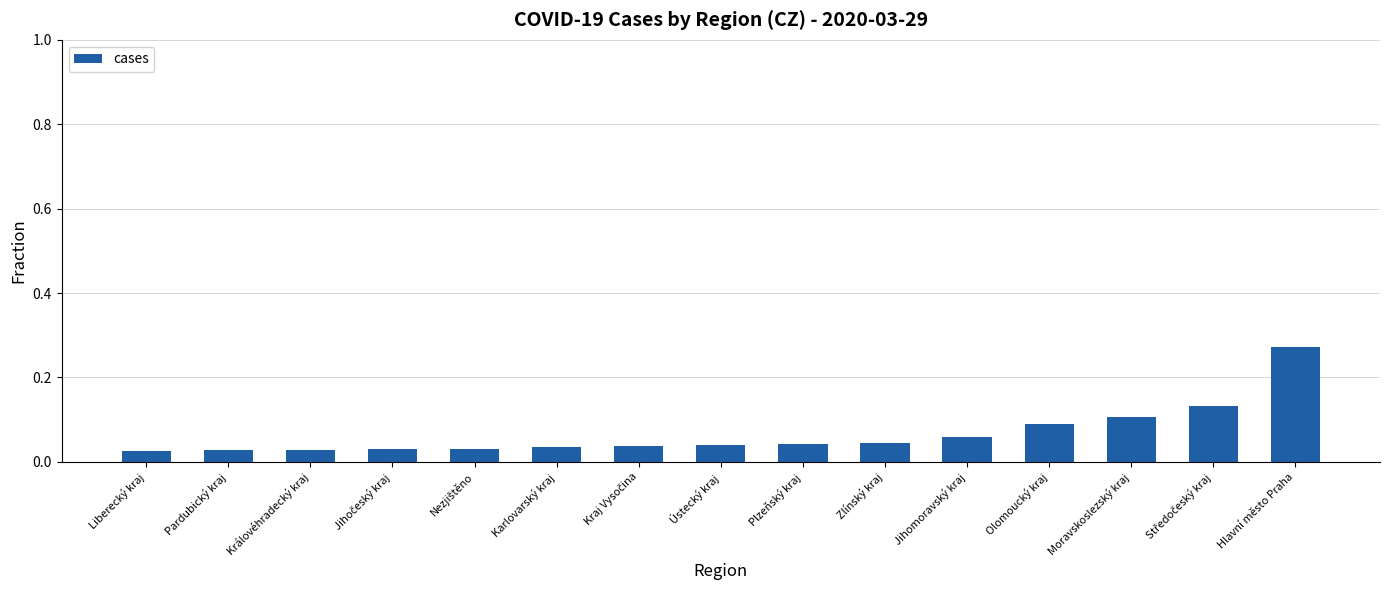

Count the number of categories in the chart.

15